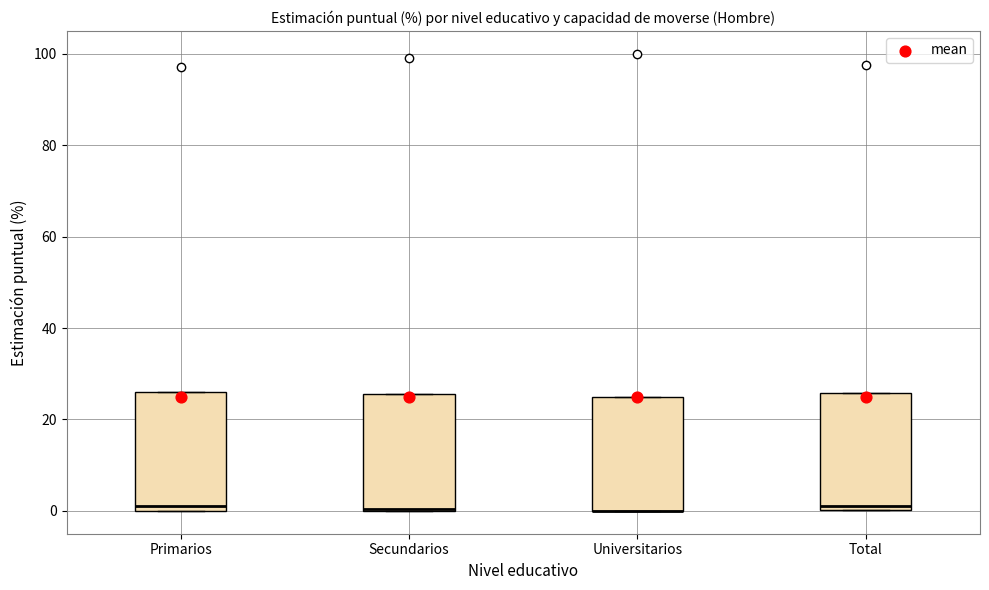

Reading left to right, transcribe this box plot: for each box, give where its median line is, the range the box spans, and where its two whiskers end, as read against the y-axis. The values are not printed on the chart, so give them approximately, as read against the axis.

Primarios: median 2, box 0 to 26, whiskers 0 to 26
Secundarios: median 0, box 0 to 26, whiskers 0 to 26
Universitarios: median 0 (drawn on the box's lower edge), box 0 to 26, whiskers 0 to 26
Total: median 2, box 0 to 26, whiskers 0 to 26